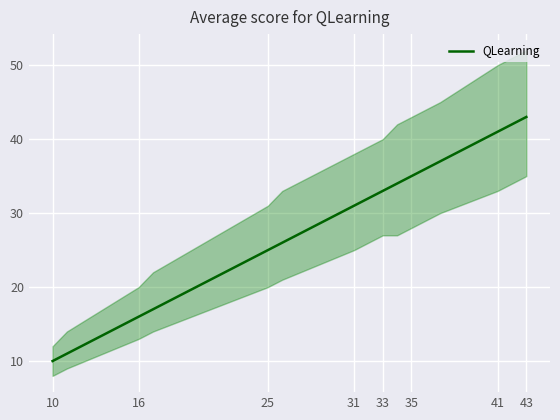

True or false: QLearning has a value of 16 at 16.

True